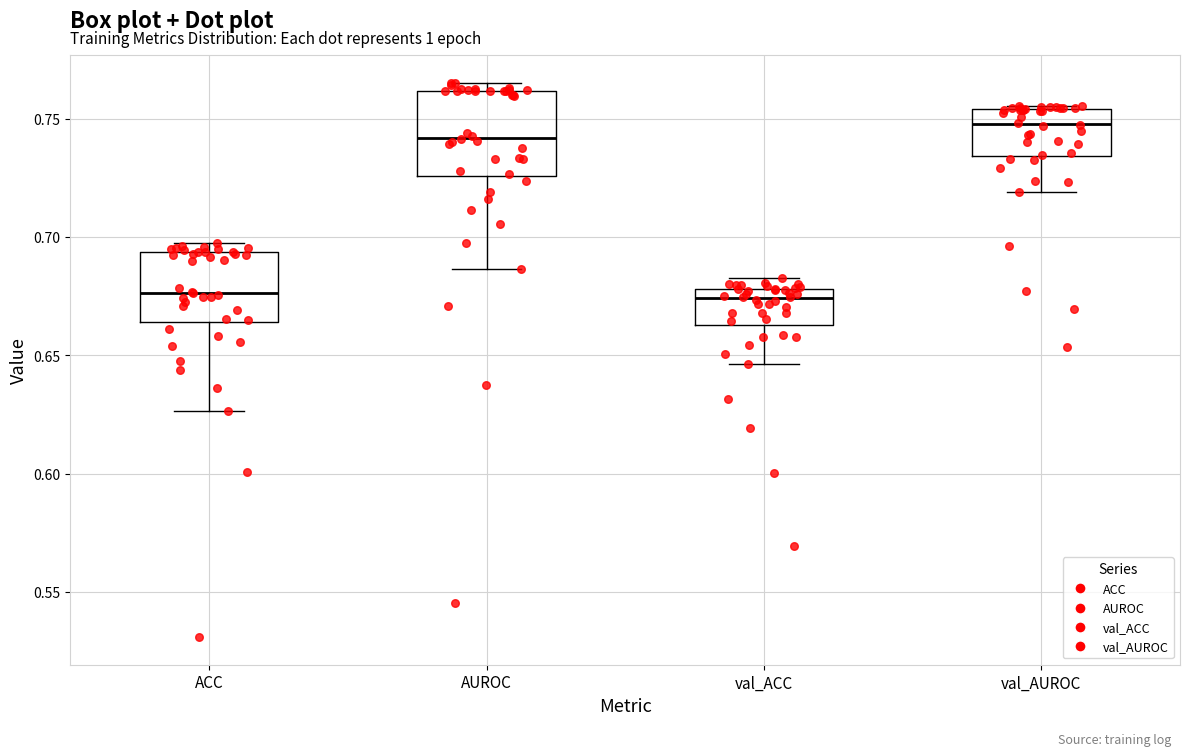

Reading left to right, read every box against the y-axis: the position of its median line, the range the box covers, and the ends of its whiskers. The values are not printed on the chart, so give them approximately, as read against the axis.

ACC: median 0.675, box 0.665 to 0.695, whiskers 0.625 to 0.700
AUROC: median 0.740, box 0.725 to 0.760, whiskers 0.685 to 0.765
val_ACC: median 0.675, box 0.665 to 0.680, whiskers 0.645 to 0.685
val_AUROC: median 0.750, box 0.735 to 0.755, whiskers 0.720 to 0.755